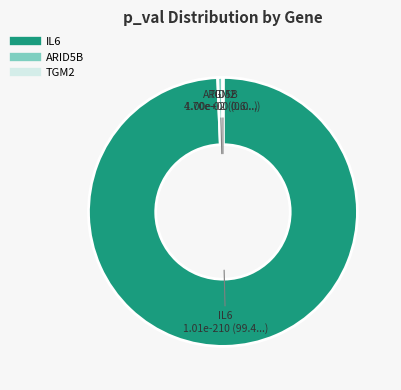

What is the largest slice in the pie chart?

IL6